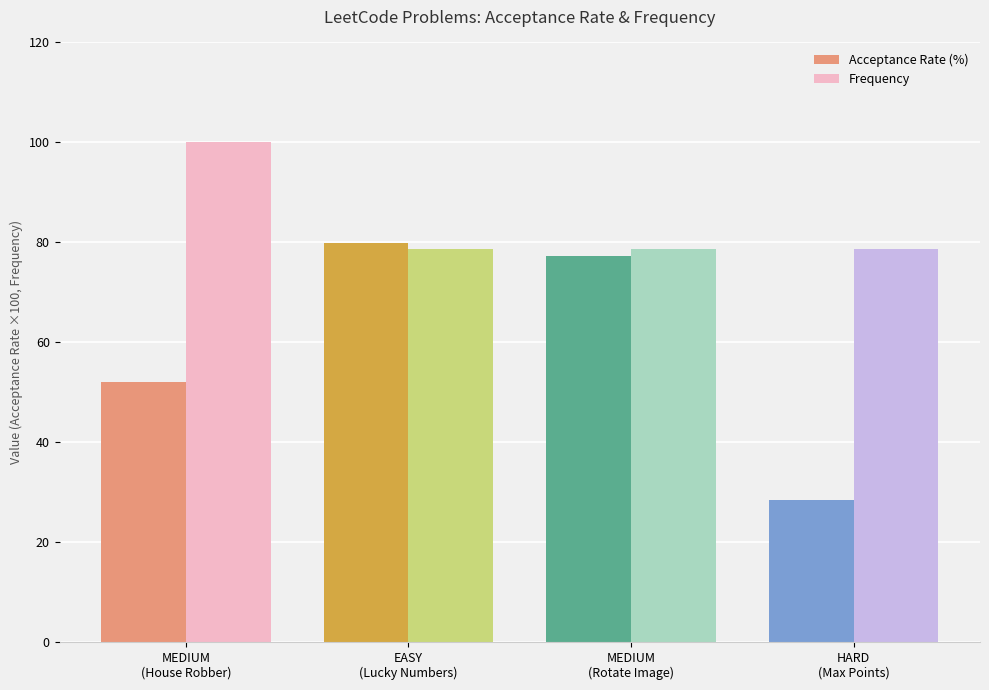

What is the maximum value shown in the chart?

100.0